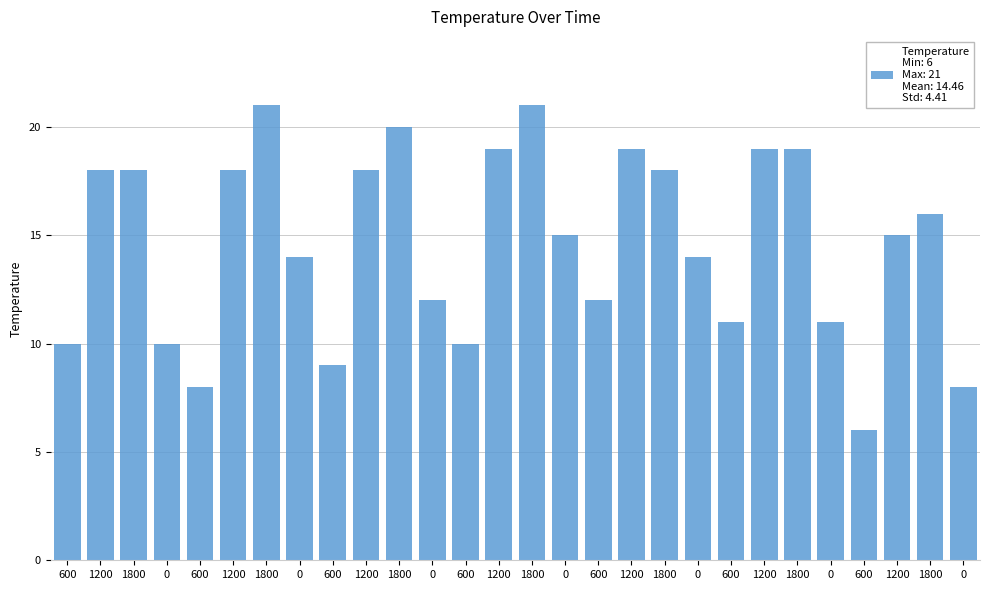

The value at 1200 is 18. True or false?

True